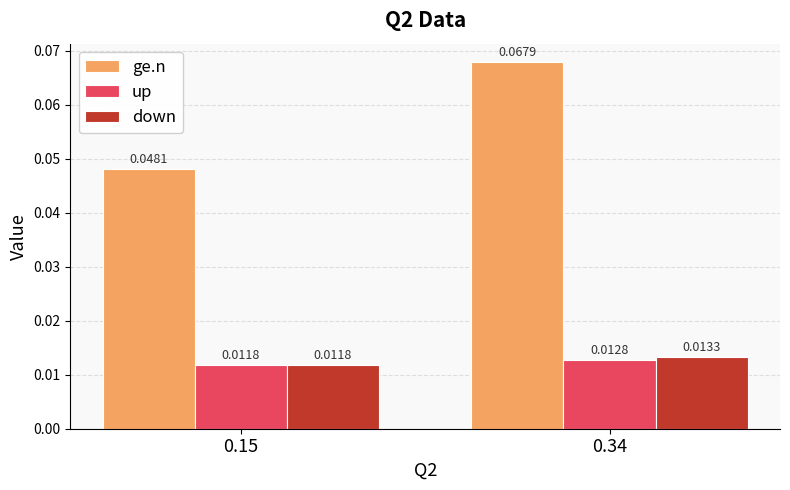

How many bars are there in total?

6